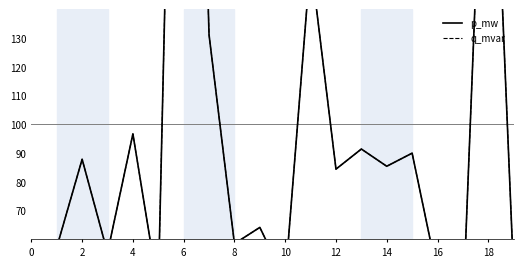

What is the sum of the q_mvar values at 18 and 2?

315.9